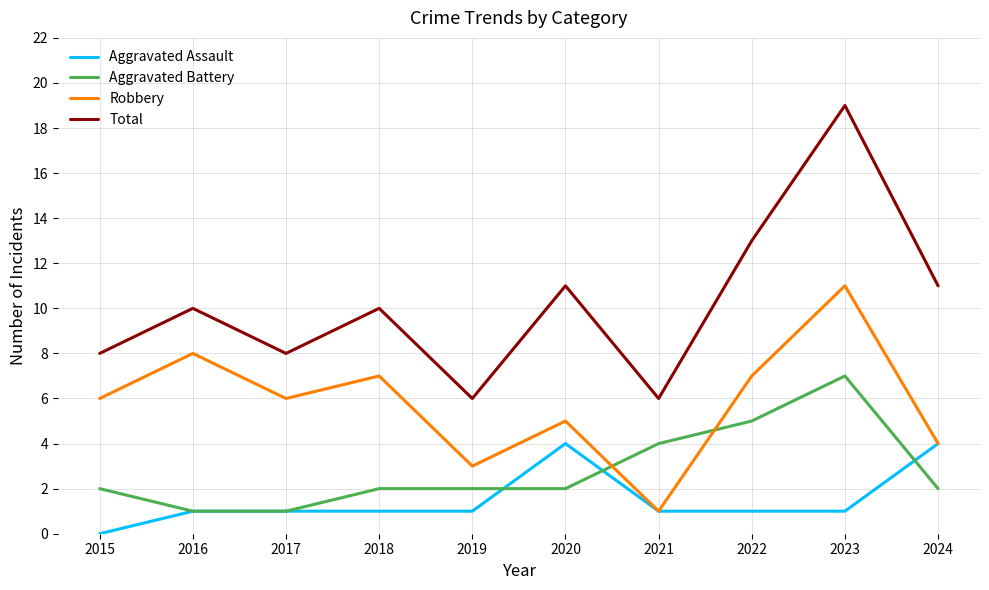

True or false: Aggravated Assault has more than 0 points higher than both neighbors.

True